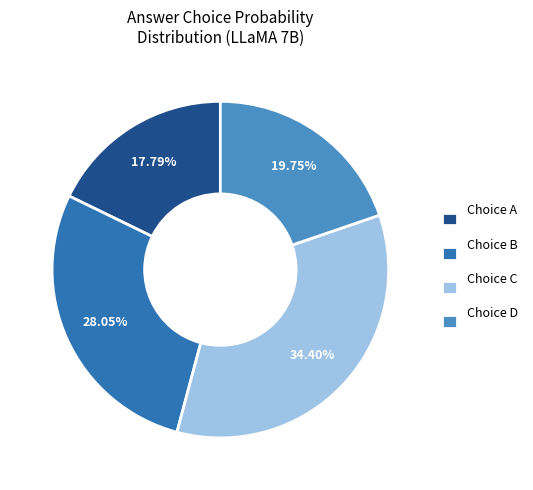

Combined, do Choice B and Choice A account for over 50%?

No